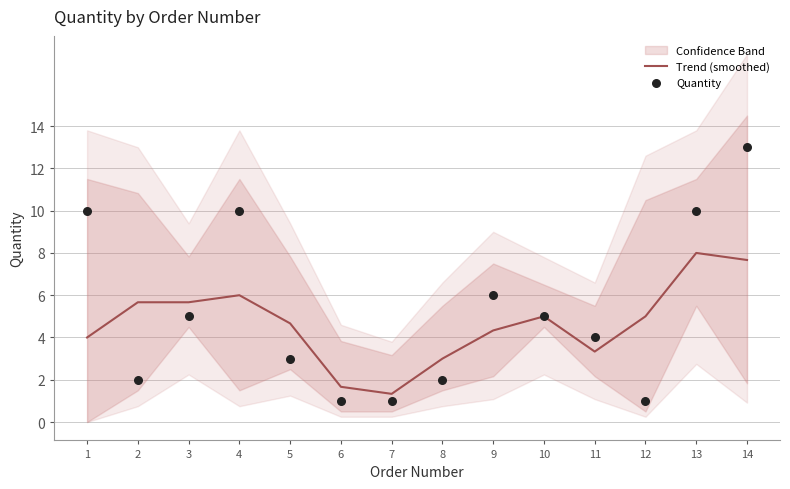

Which series has the widest spread of Y values?

Quantity